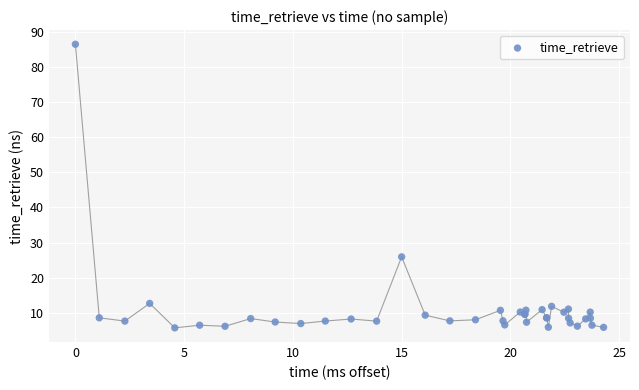

What Y value in the scatter plot is closest to 46?

25.9